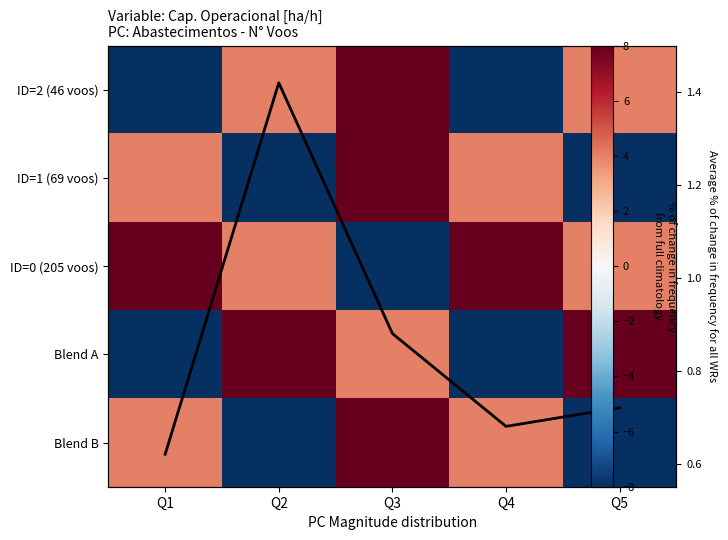

Where does the ID=1 (69 voos) series first go above 4?

Q1